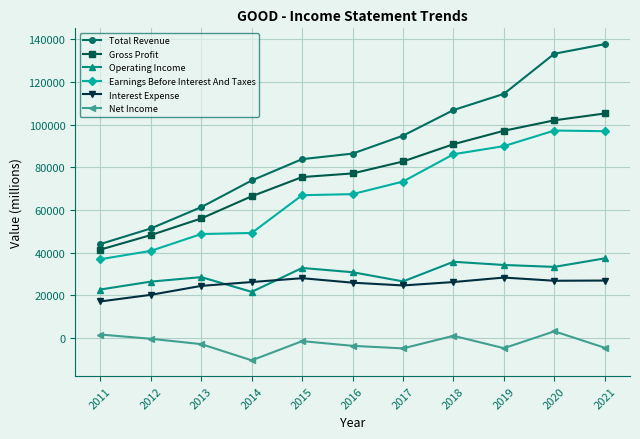

How many lines are shown in the chart?

6